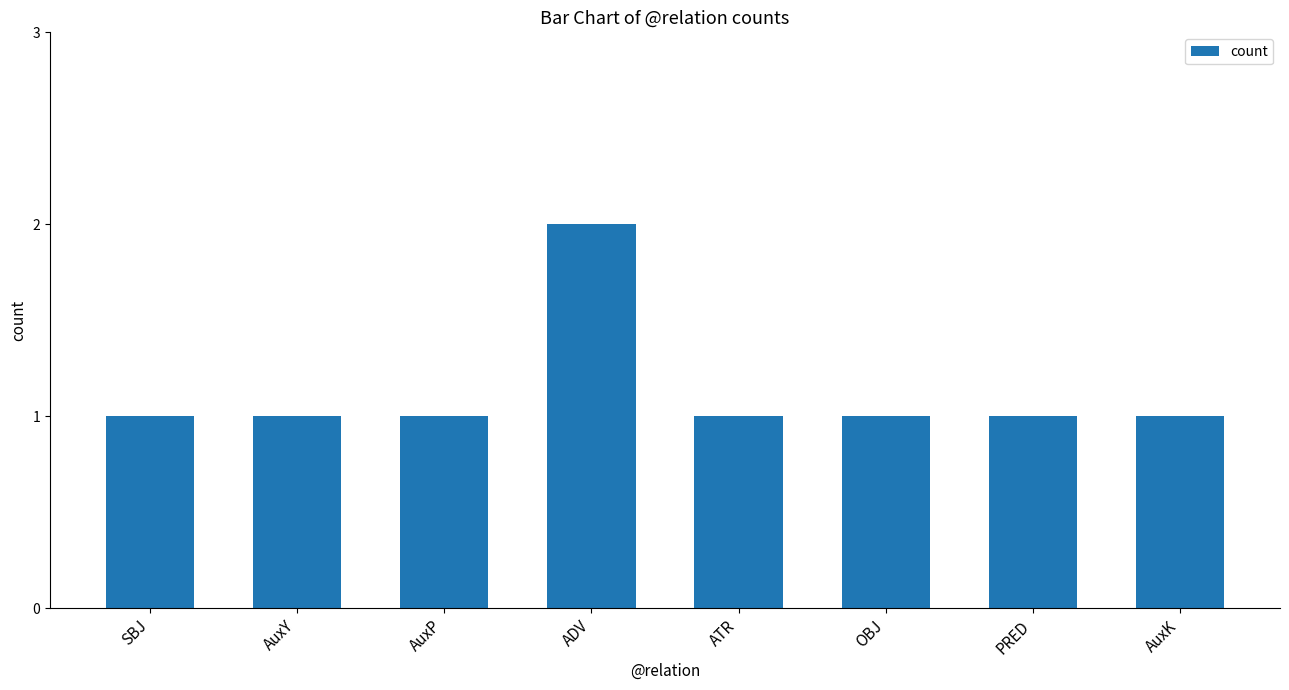

Between ADV and PRED, which is larger?

ADV